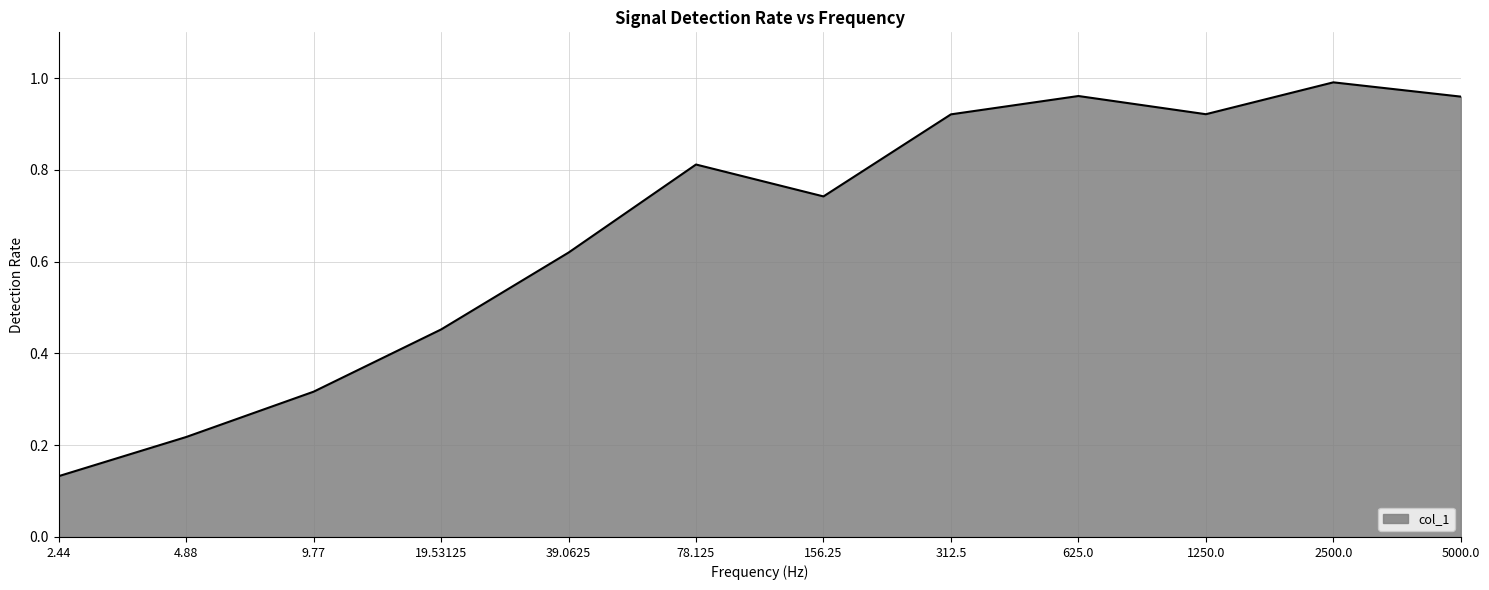

Which has a higher value, 19.53125 or 625.0?

625.0